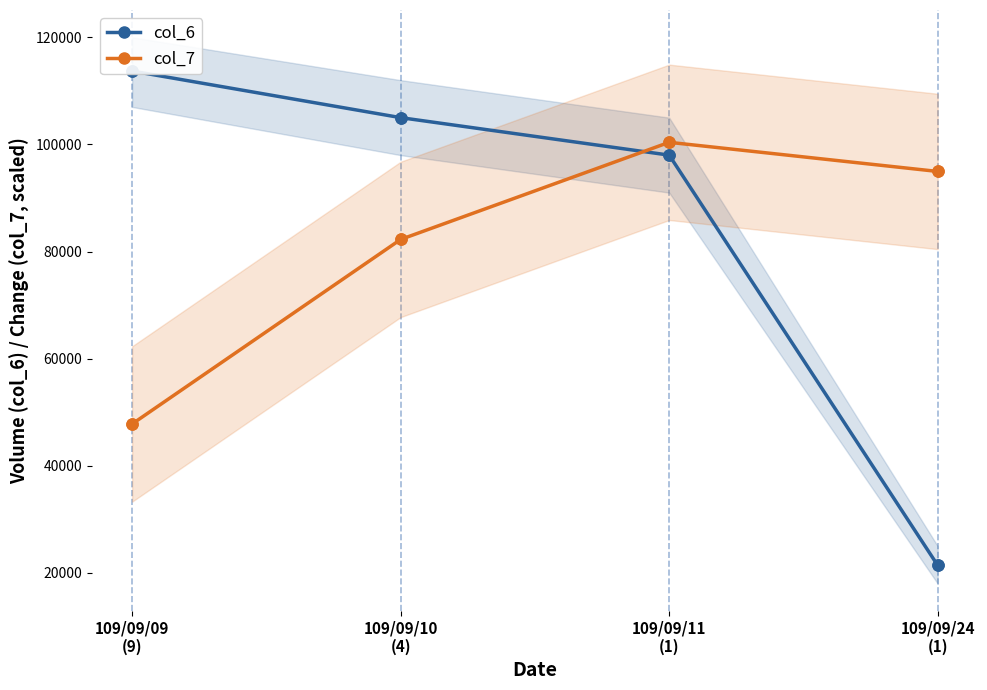

Which series has the largest range (max minus min)?

col_6